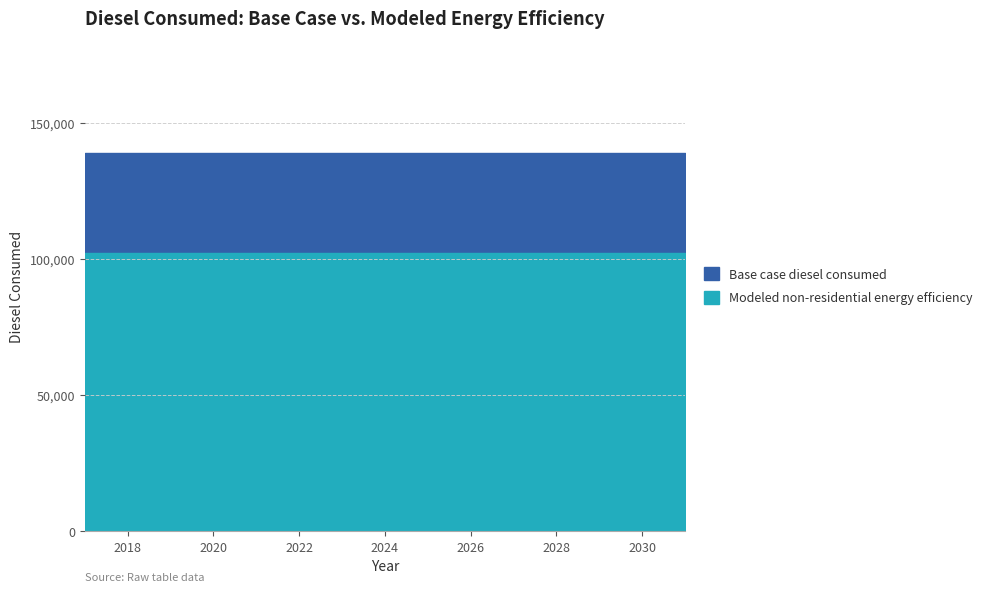

True or false: Base case diesel consumed and Modeled non-residential energy efficiency cross at least once.

False